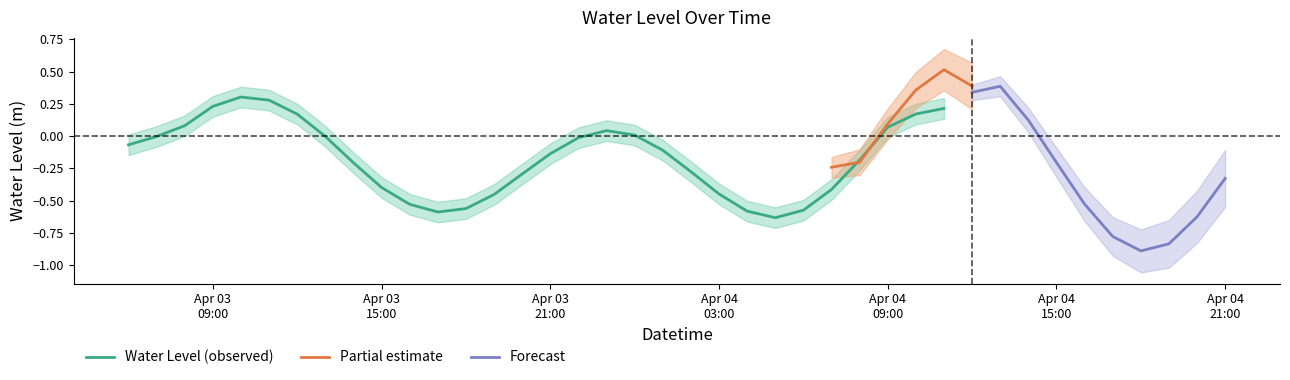

At which category does the chart reach its peak across all series?

30